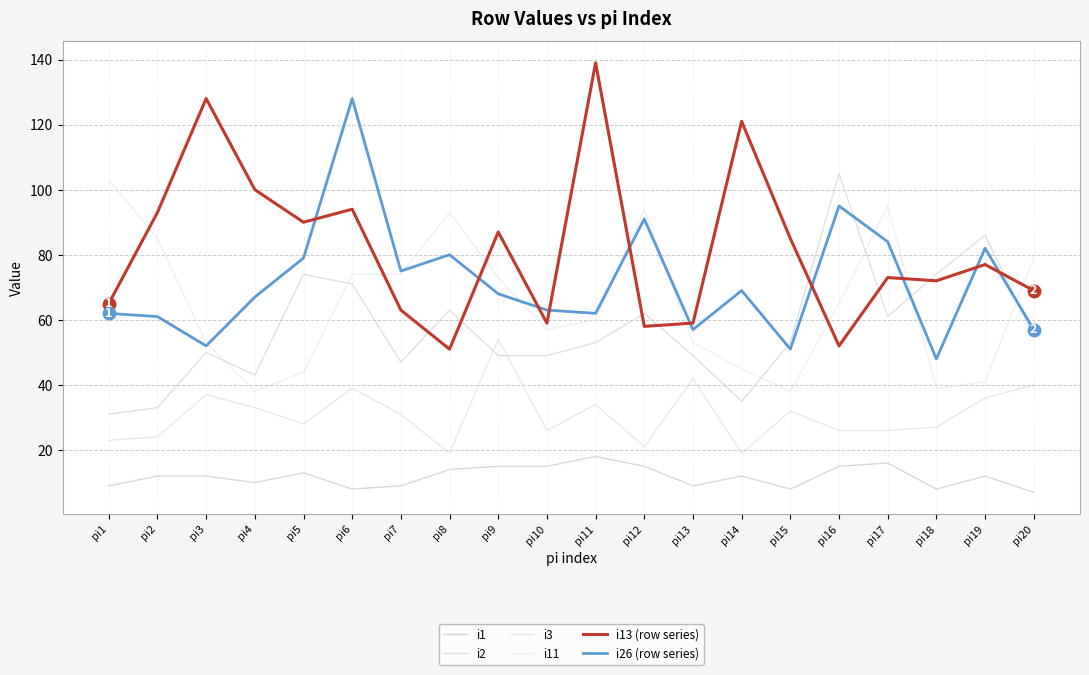

Reading right to left, extract all data points from this chart.

i1: 7	12	8	16	15	8	12	9	15	18	15	15	14	9	8	13	10	12	12	9
i2: 55	86	74	61	105	53	35	49	62	53	49	49	63	47	71	74	43	50	33	31
i3: 40	36	27	26	26	32	19	42	21	34	26	54	19	31	39	28	33	37	24	23
i11: 79	41	39	95	65	38	45	53	94	60	57	73	93	74	74	44	38	53	85	103
i13 (row series): 69	77	72	73	52	85	121	59	58	139	59	87	51	63	94	90	100	128	93	65
i26 (row series): 57	82	48	84	95	51	69	57	91	62	63	68	80	75	128	79	67	52	61	62